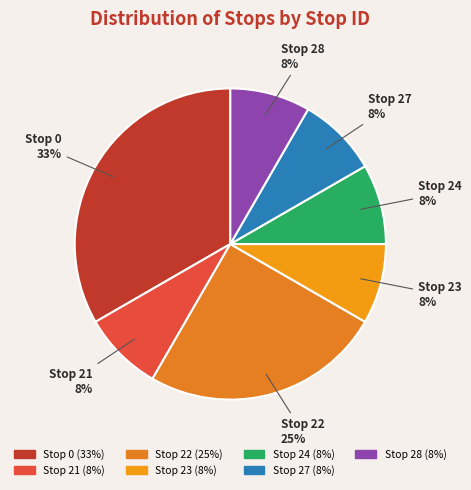

Combined, do Stop 23 and Stop 27 account for over 50%?

No